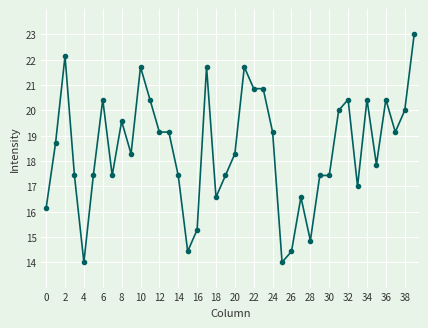

True or false: the data has more than 1 interior local peaks.

True